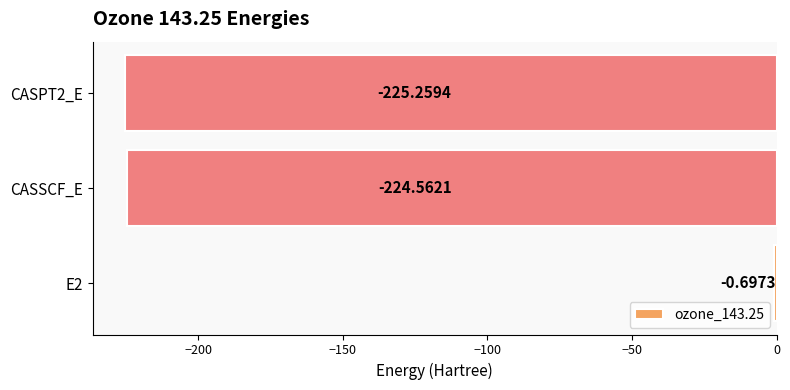

What is the sum of the values at CASSCF_E and CASPT2_E?

-449.8